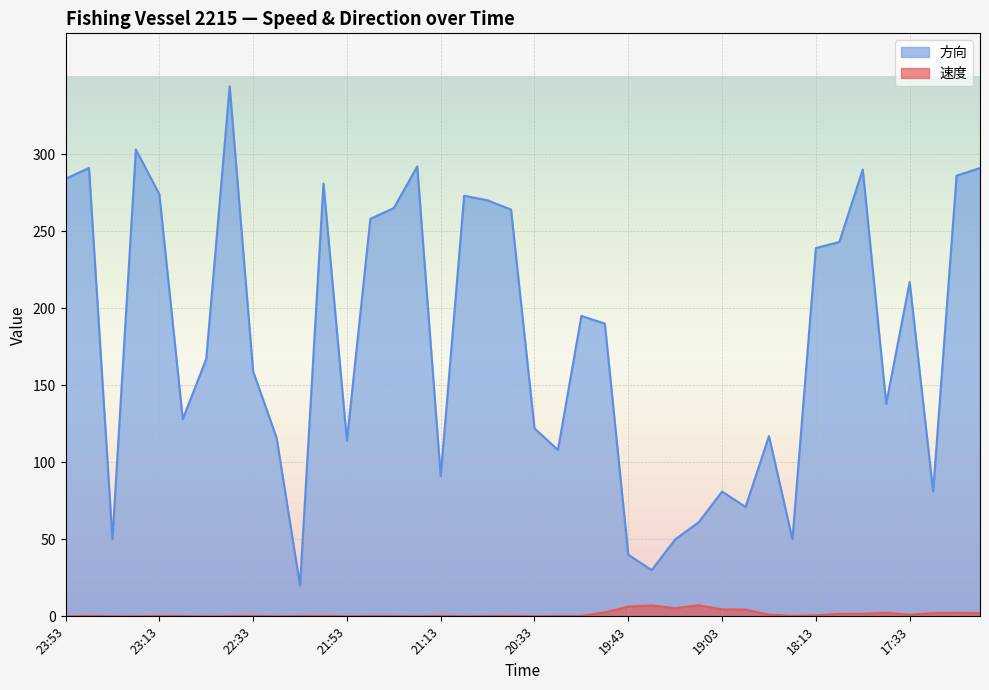

Read the 方向 value at 21:43.

258.0